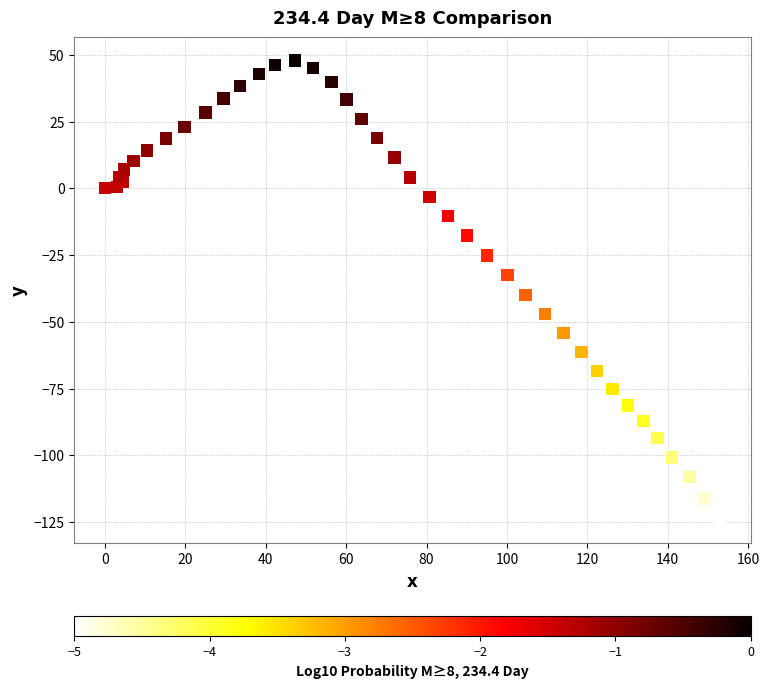

What Y value in the scatter plot is closest to -38?

-39.9